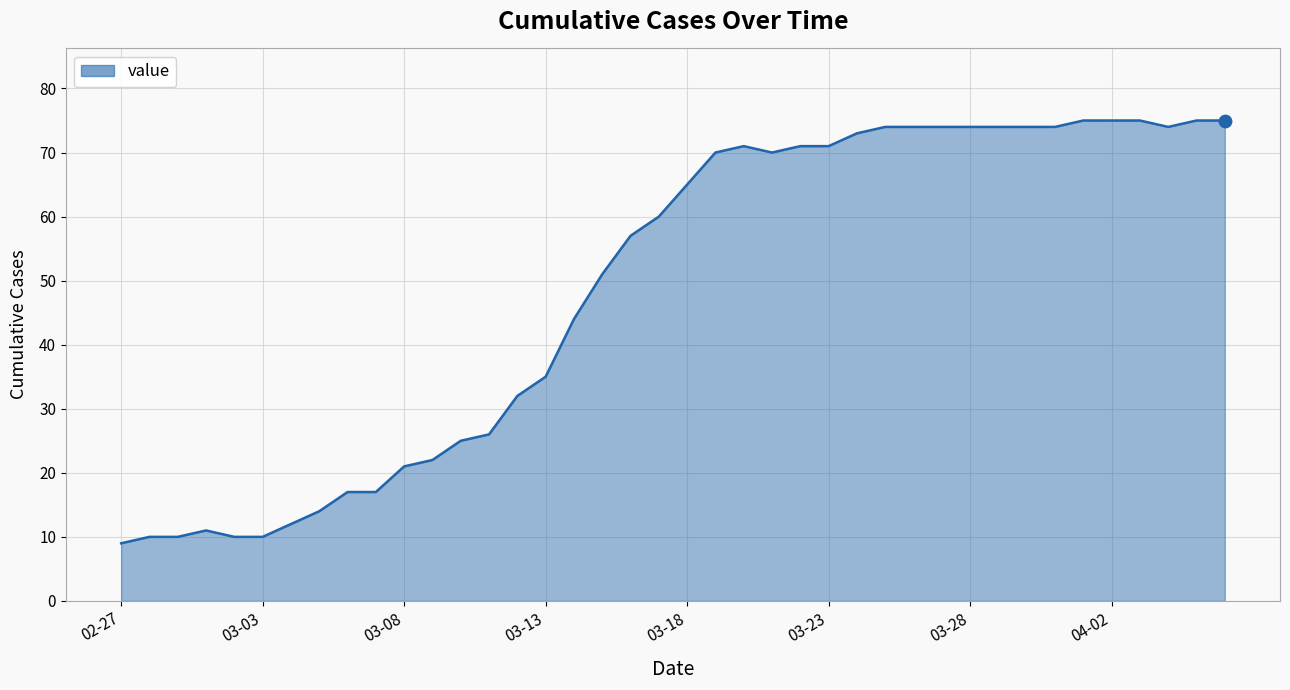

What is the minimum value shown in the chart?

9